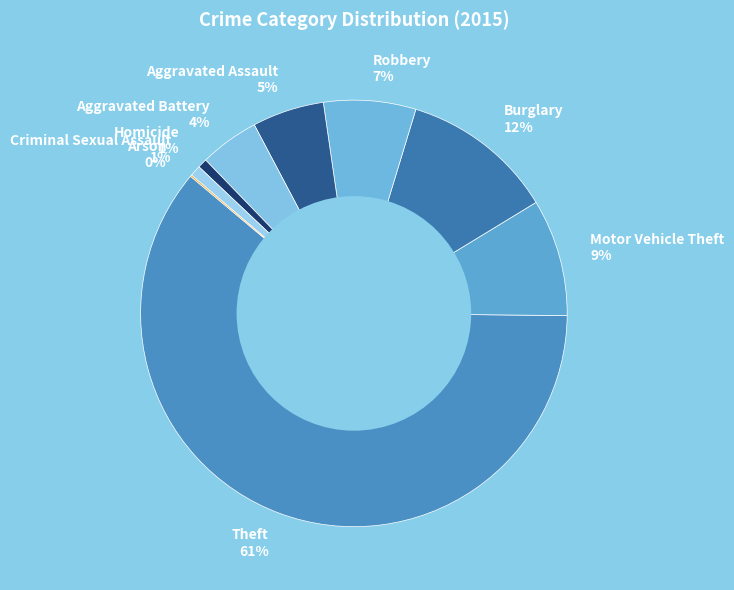

True or false: Aggravated Battery accounts for 4% of the total.

True